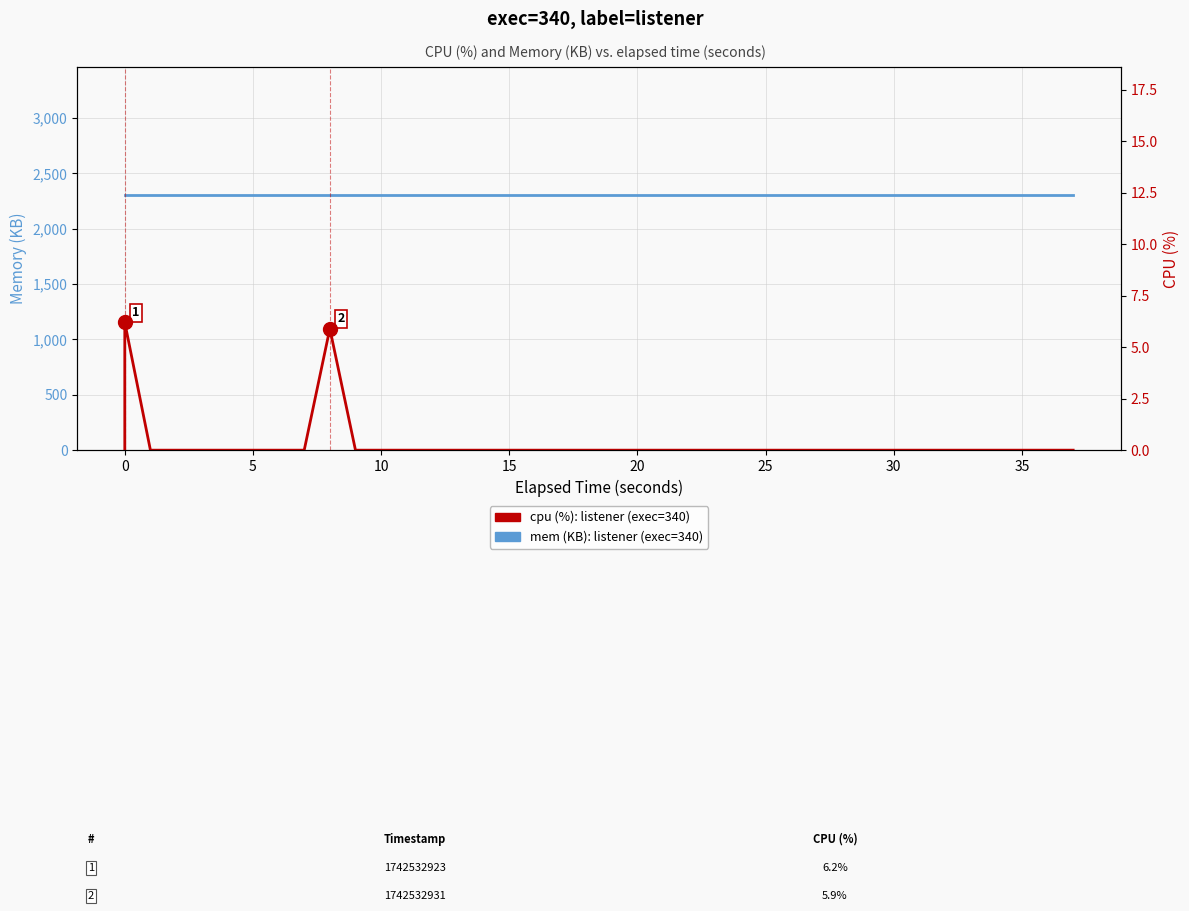

True or false: mem (KB): listener has more than 2 interior local peaks.

False